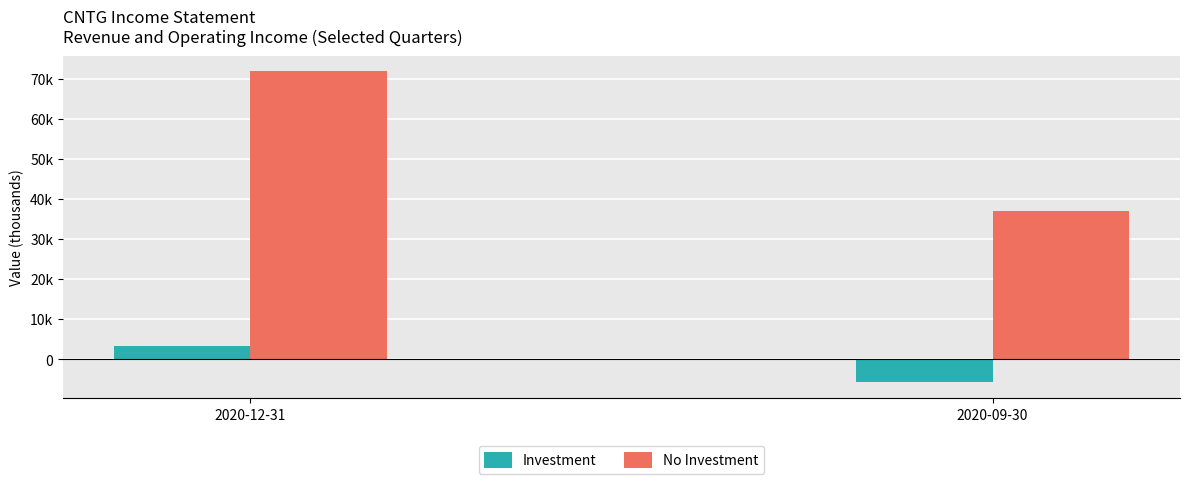

At which category is the sum across all series the highest?

2020-12-31